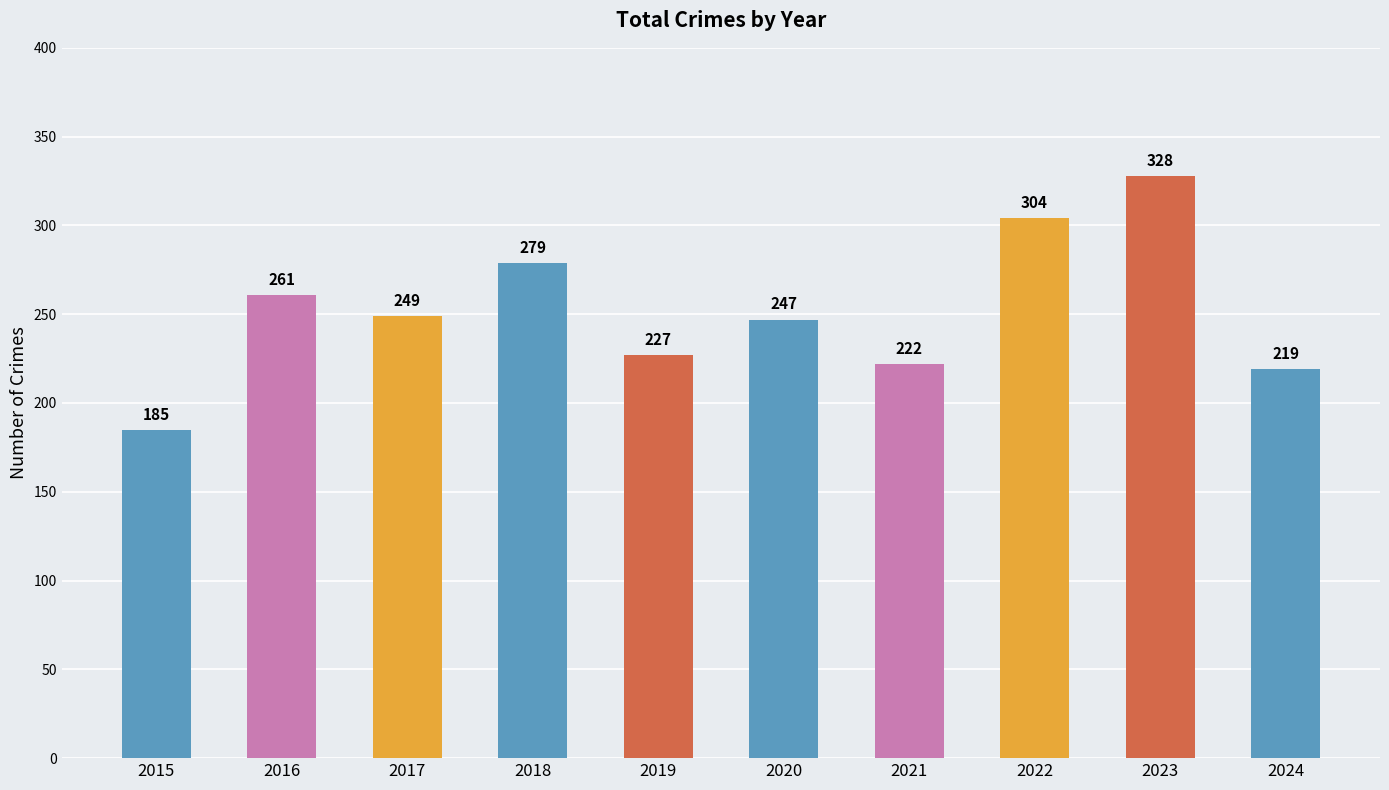

Which label corresponds to the largest value in the chart?

2023